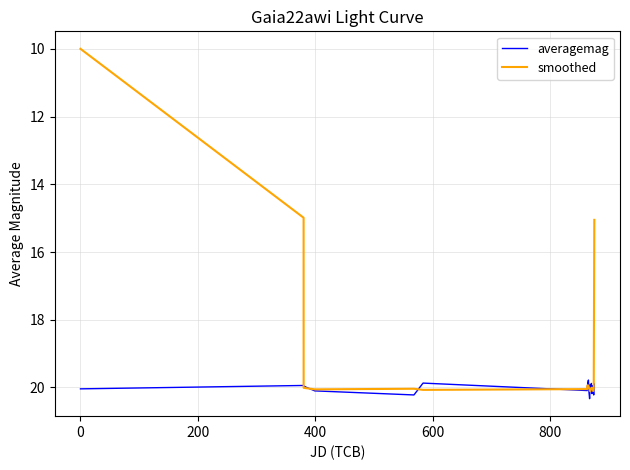

Rank the series by their average value, from highest to lowest.

averagemag, smoothed